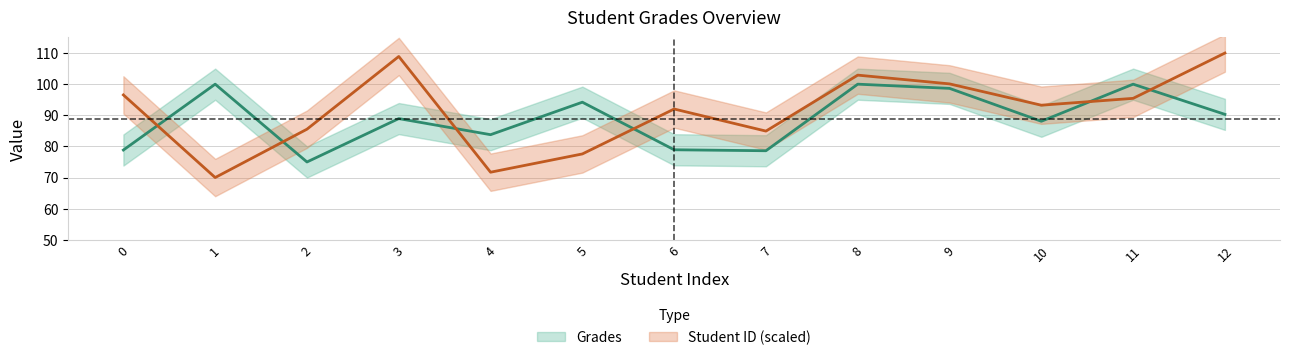

Which category has the highest value in the Grades series?

1